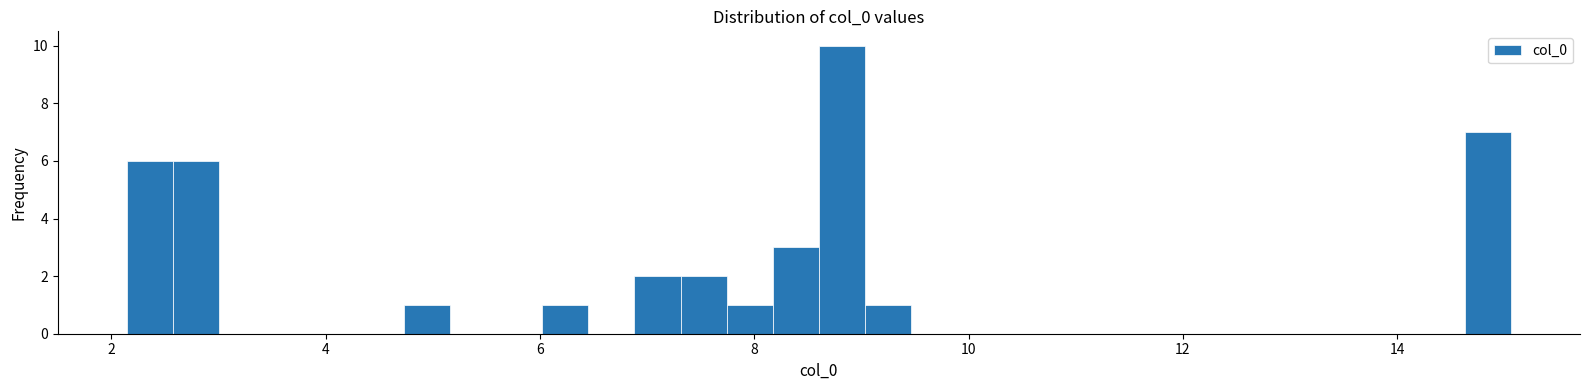

Around what value on the x-axis is the tallest bar? Give the approximate position of its centre, as read against the axis.

8.8